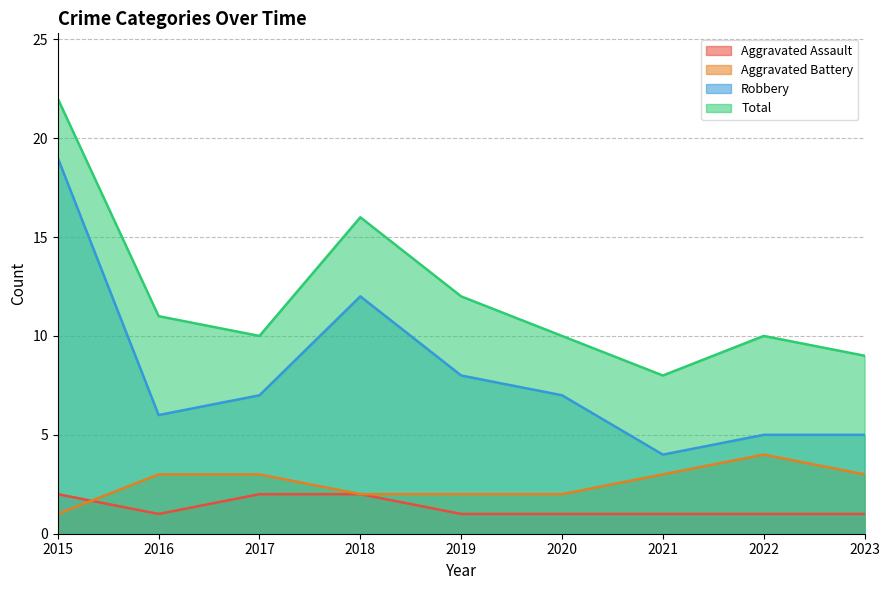

Which series changed the most between 2015 and 2016?

Robbery